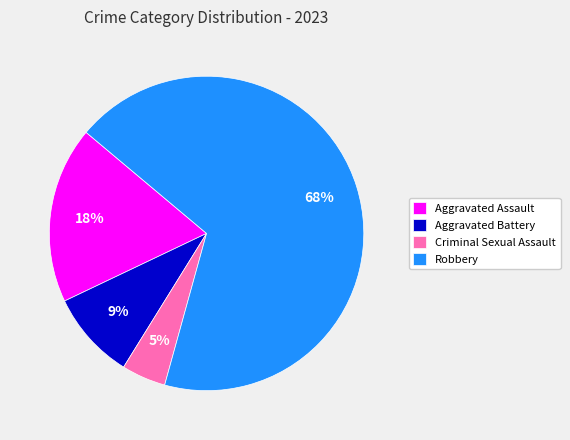

Does Robbery account for over 50% of the chart?

Yes